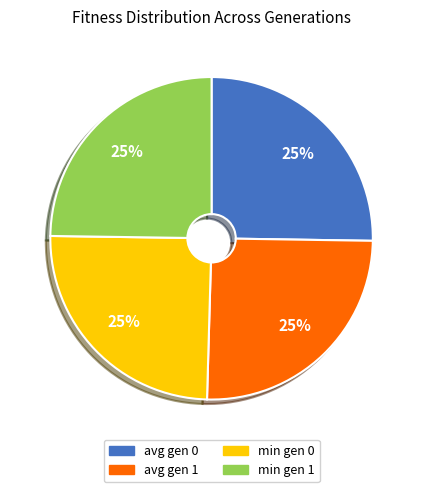

Does any single category account for the majority?

No